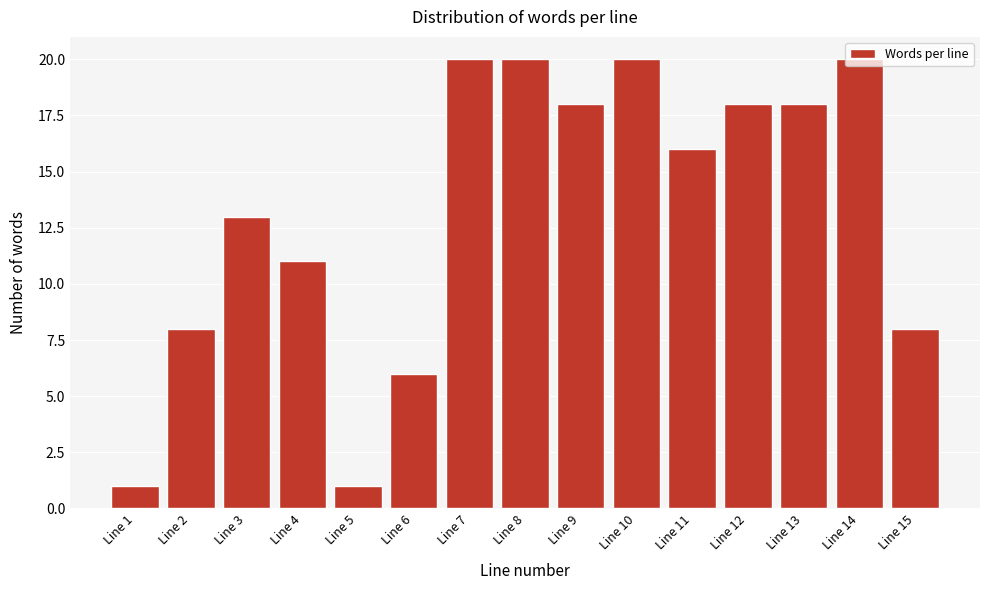

What is the sum of the values at Line 10 and Line 14?

40